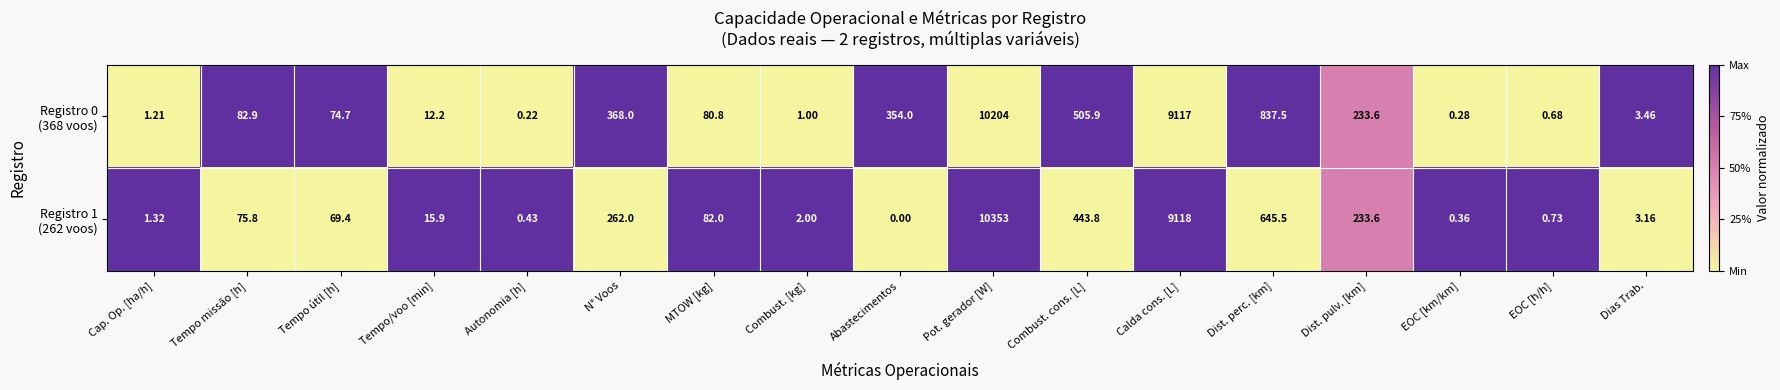

Which label corresponds to the largest value in the chart?

Pot. gerador [W]